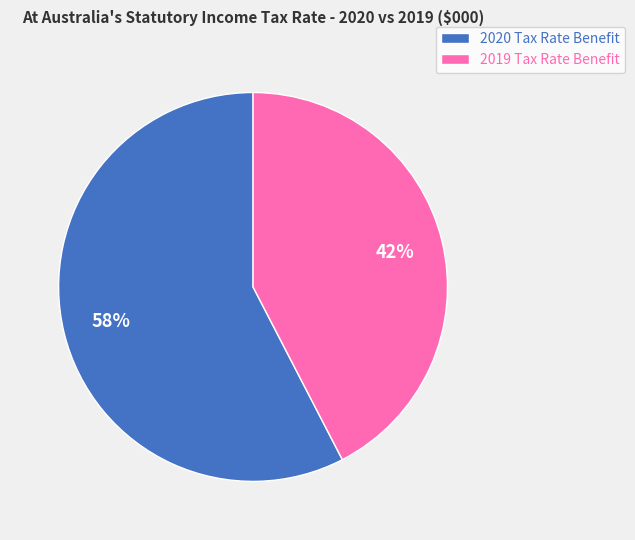

Which has a higher value, 2020 Tax Rate Benefit or 2019 Tax Rate Benefit?

2020 Tax Rate Benefit